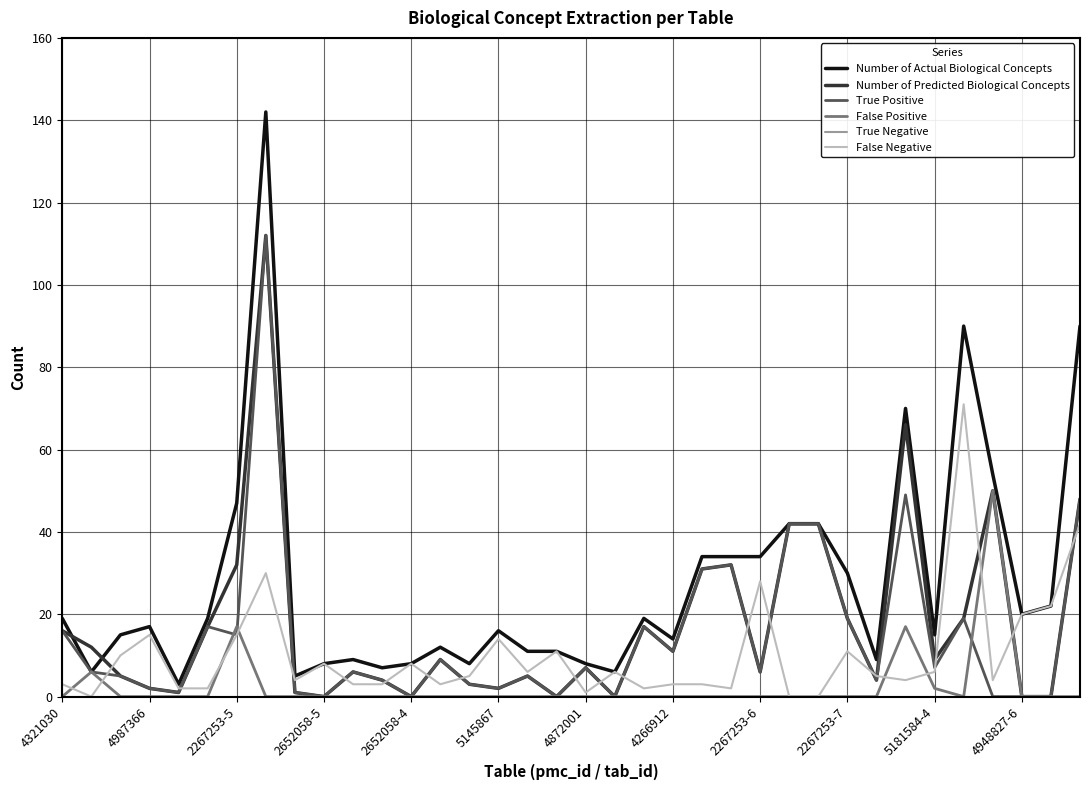

What is the maximum value for False Positive?

50